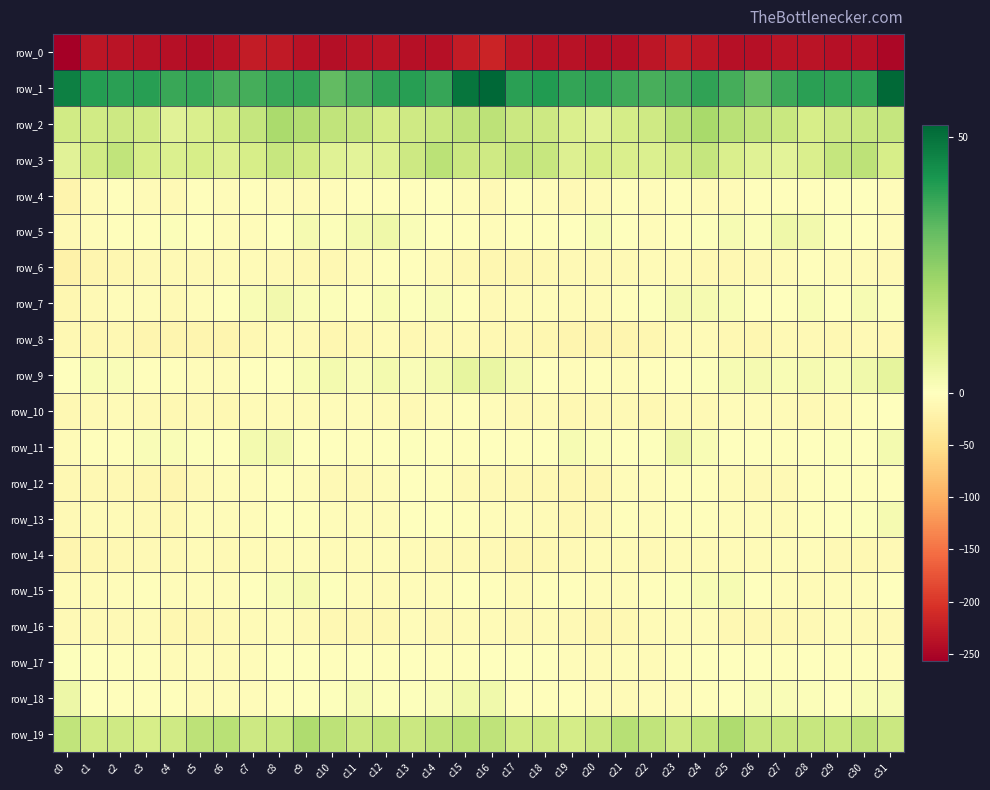

The value of row_1 at c12 is 67.0. True or false?

False